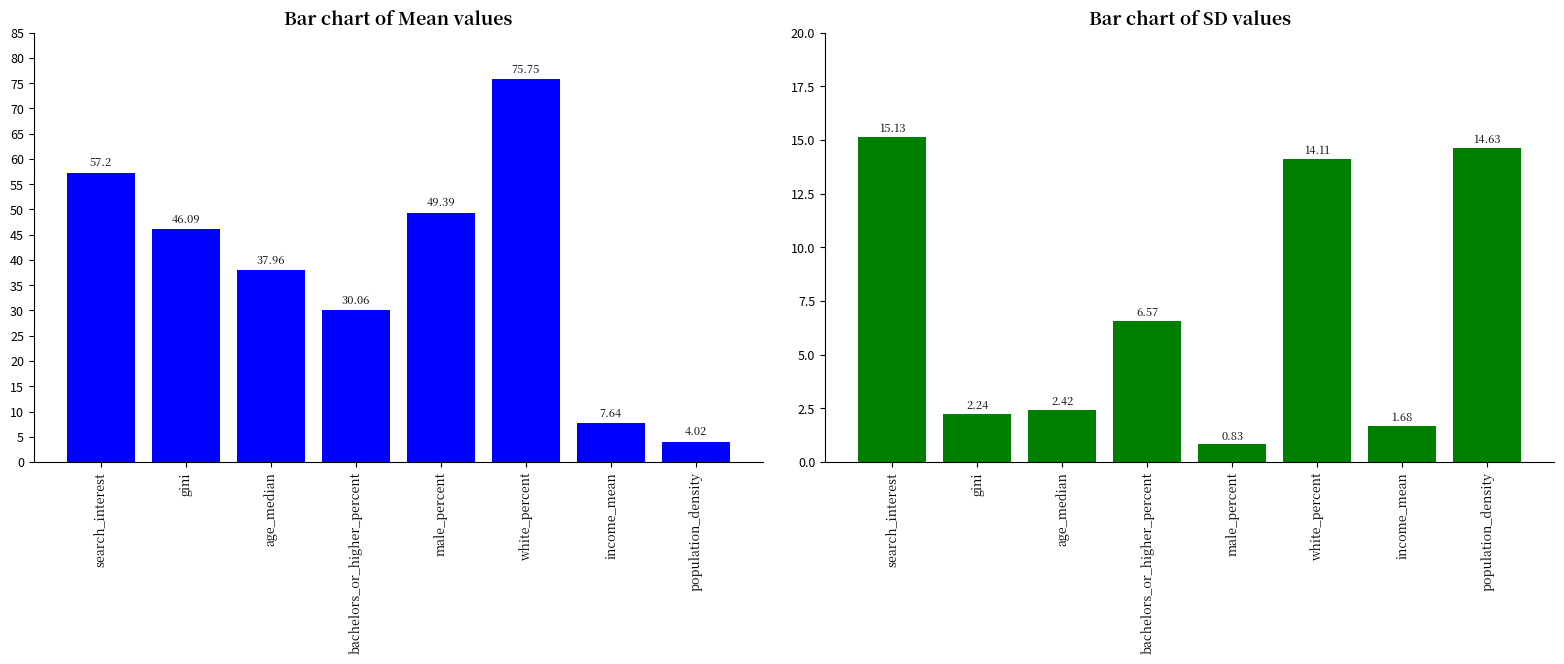

Which category has the lowest value across all series?

male_percent